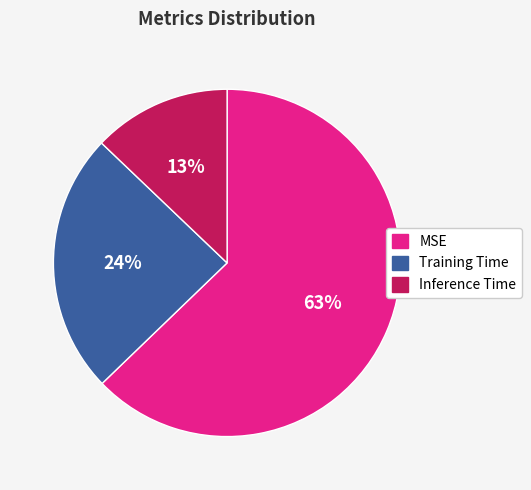

What is the majority slice?

MSE